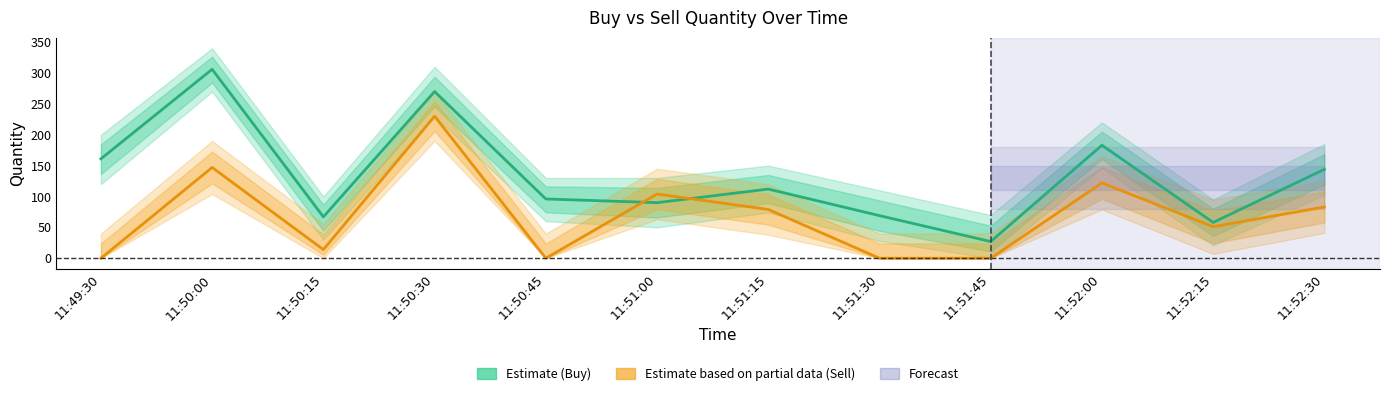

Is it true that Estimate based on partial data (Sell) equals 122 at 11:51:15?

False